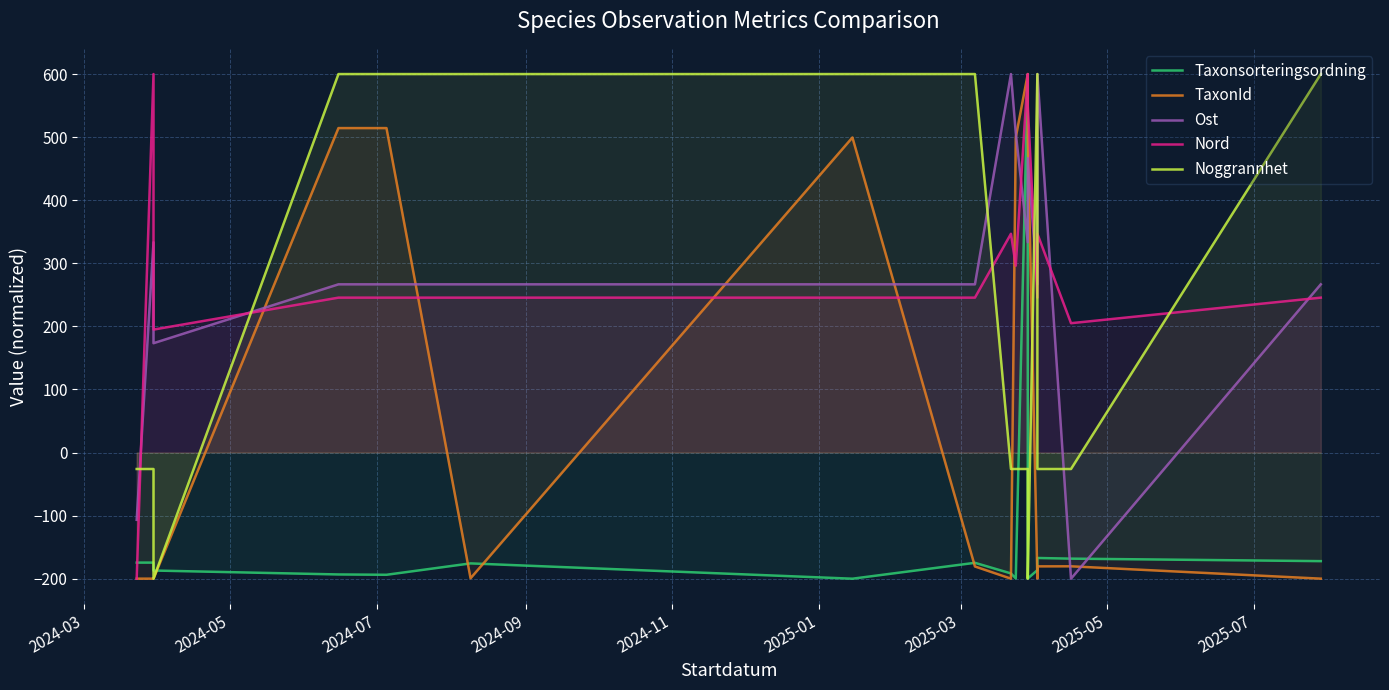

List the series in order of their peak value, lowest first.

Taxonsorteringsordning, TaxonId, Ost, Nord, Noggrannhet